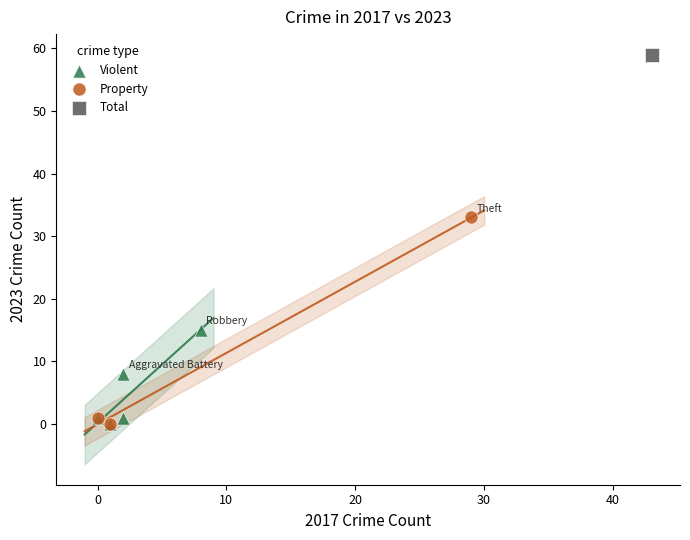

What are all the series names shown in the legend?

Violent, Property, Total